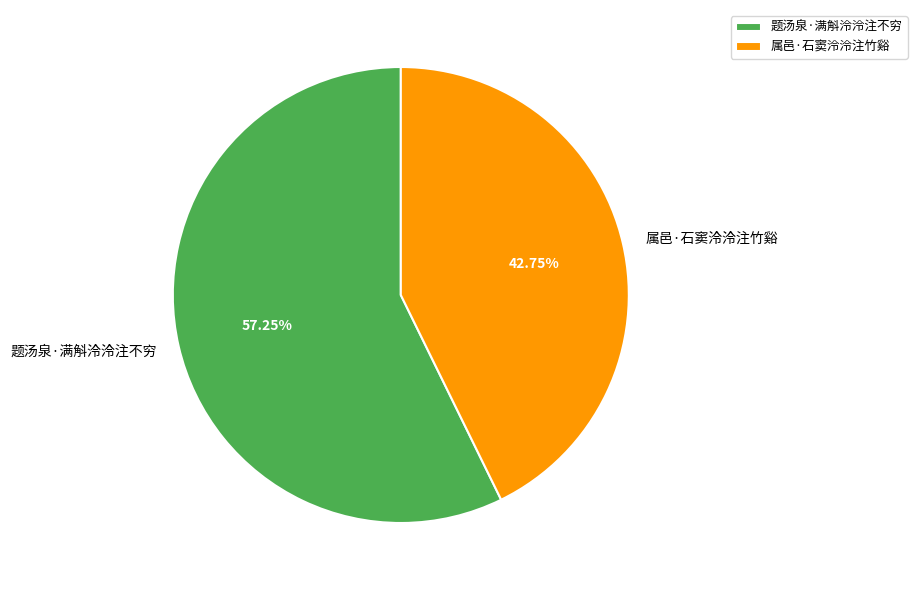

Which category has the biggest portion of the pie?

题汤泉·满斛泠泠注不穷